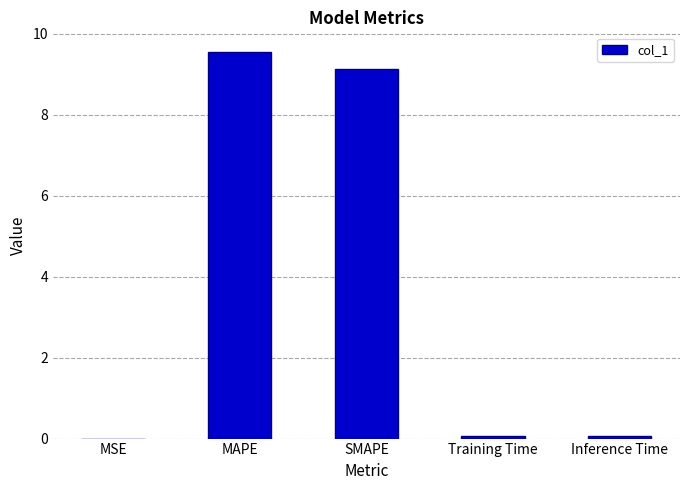

What is the sum of all values?

18.8